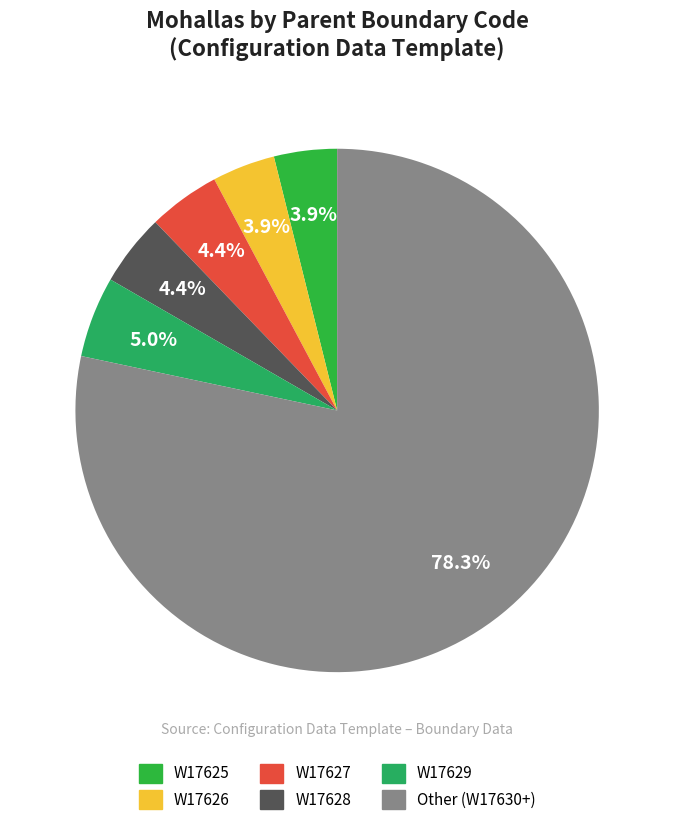

To the nearest percent, what is the combined percentage of W17627 and W17626?

8%